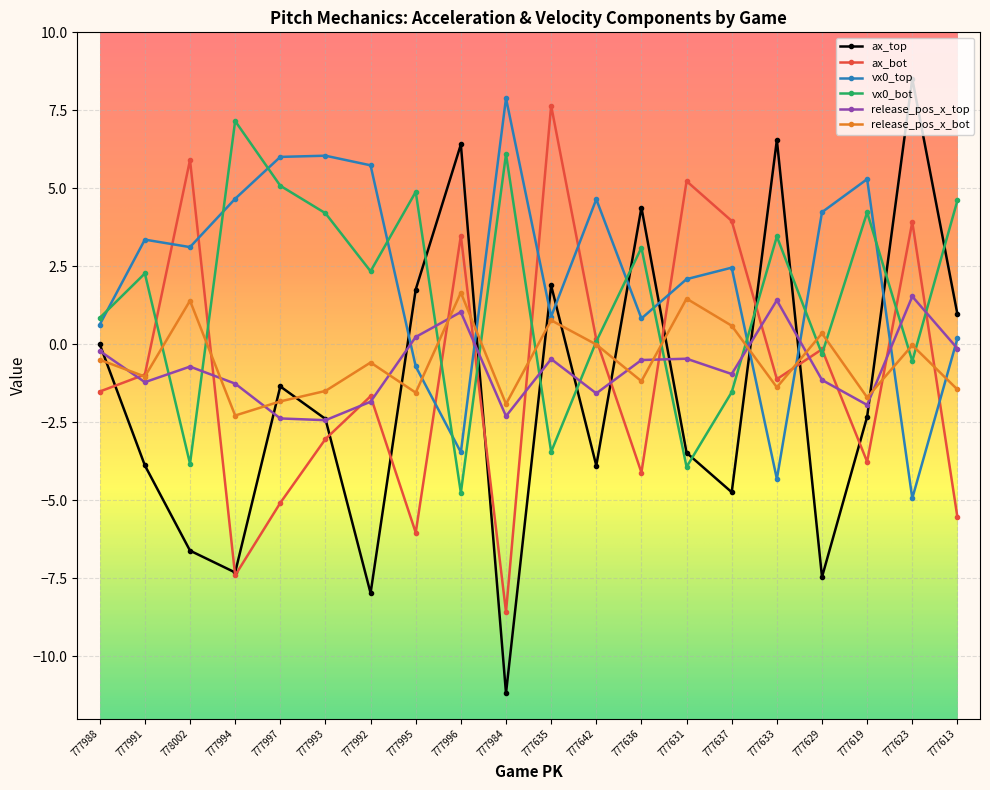

Where do vx0_bot and release_pos_x_top first cross each other?

777991 and 778002